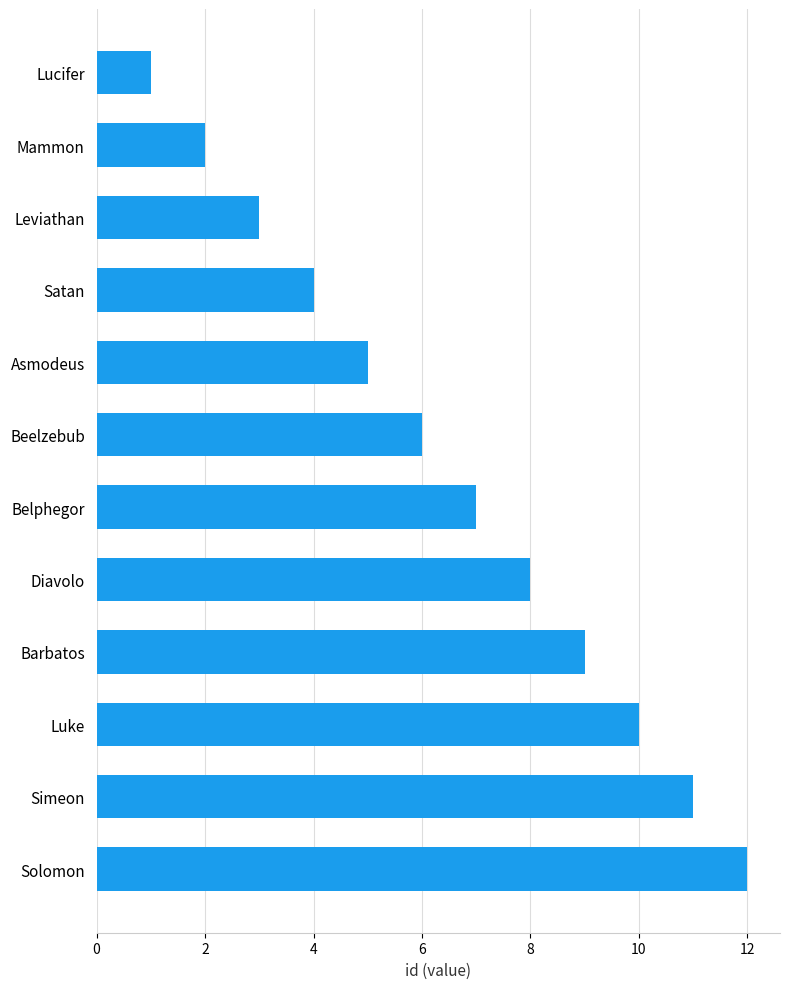

Reading bottom to top, list all the values displayed in this chart.

12	11	10	9	8	7	6	5	4	3	2	1